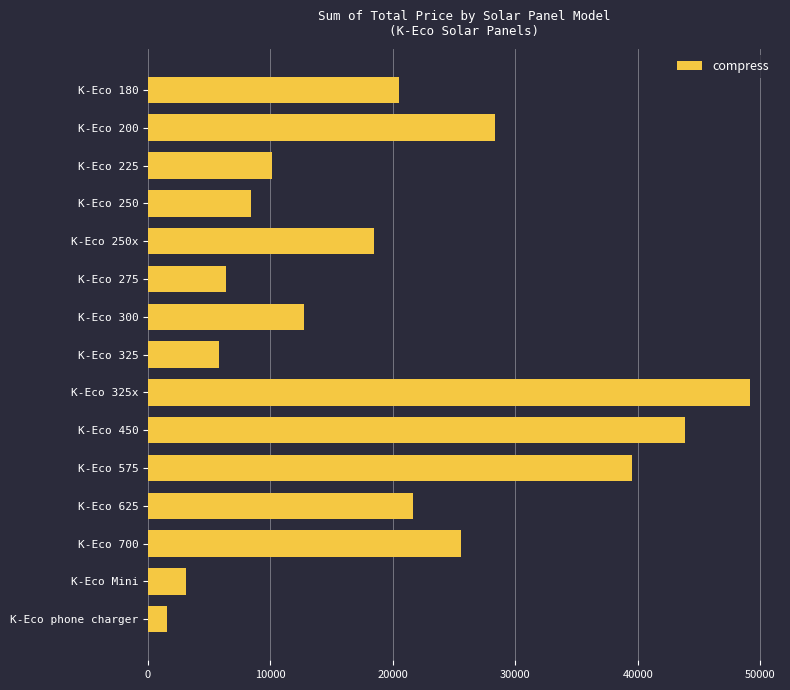

What is the difference between the values at K-Eco 180 and K-Eco 200?

7771.0